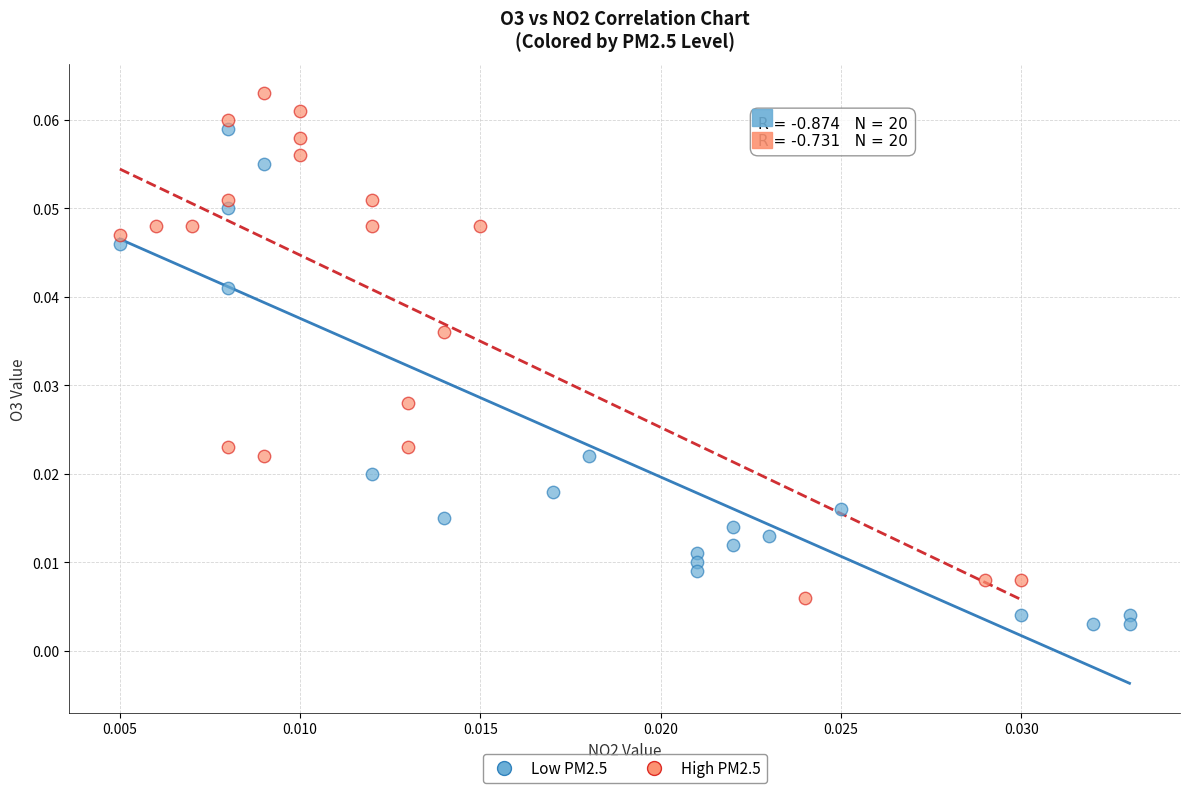

Which series reaches the minimum Y coordinate?

Low PM2.5